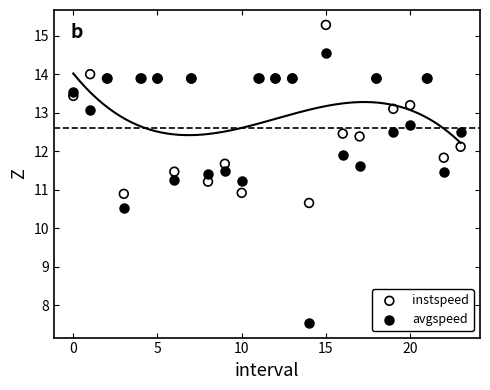

Which series reaches the maximum Y coordinate?

instspeed